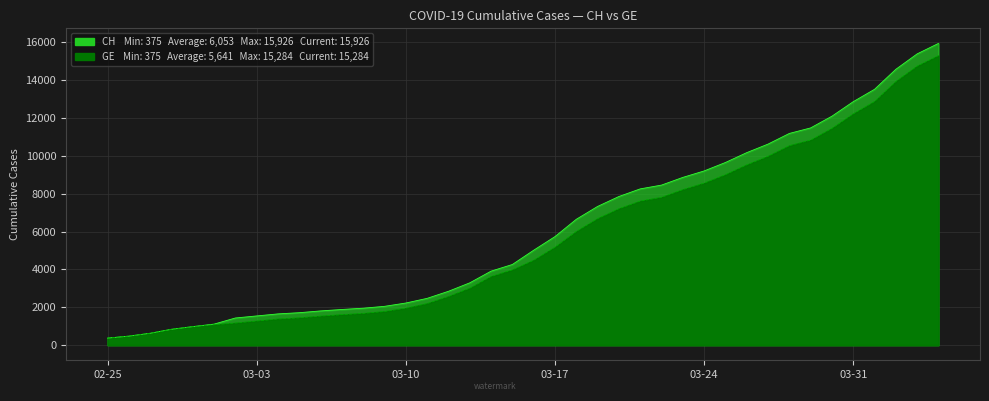

Between 2020-02-29 and 2020-02-27, which is larger?

2020-02-29